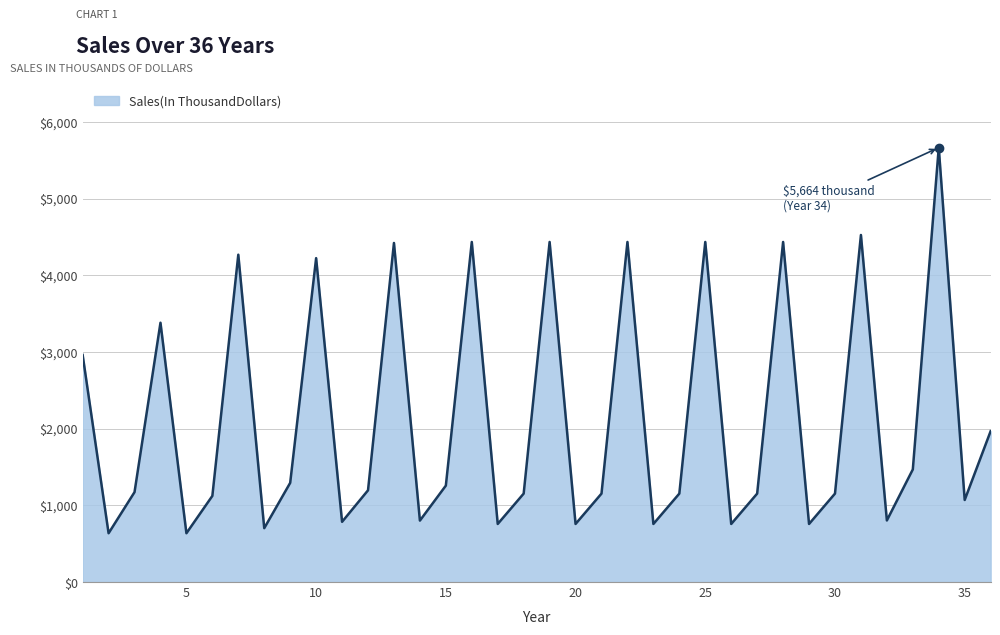

What is the maximum value shown in the chart?

5664